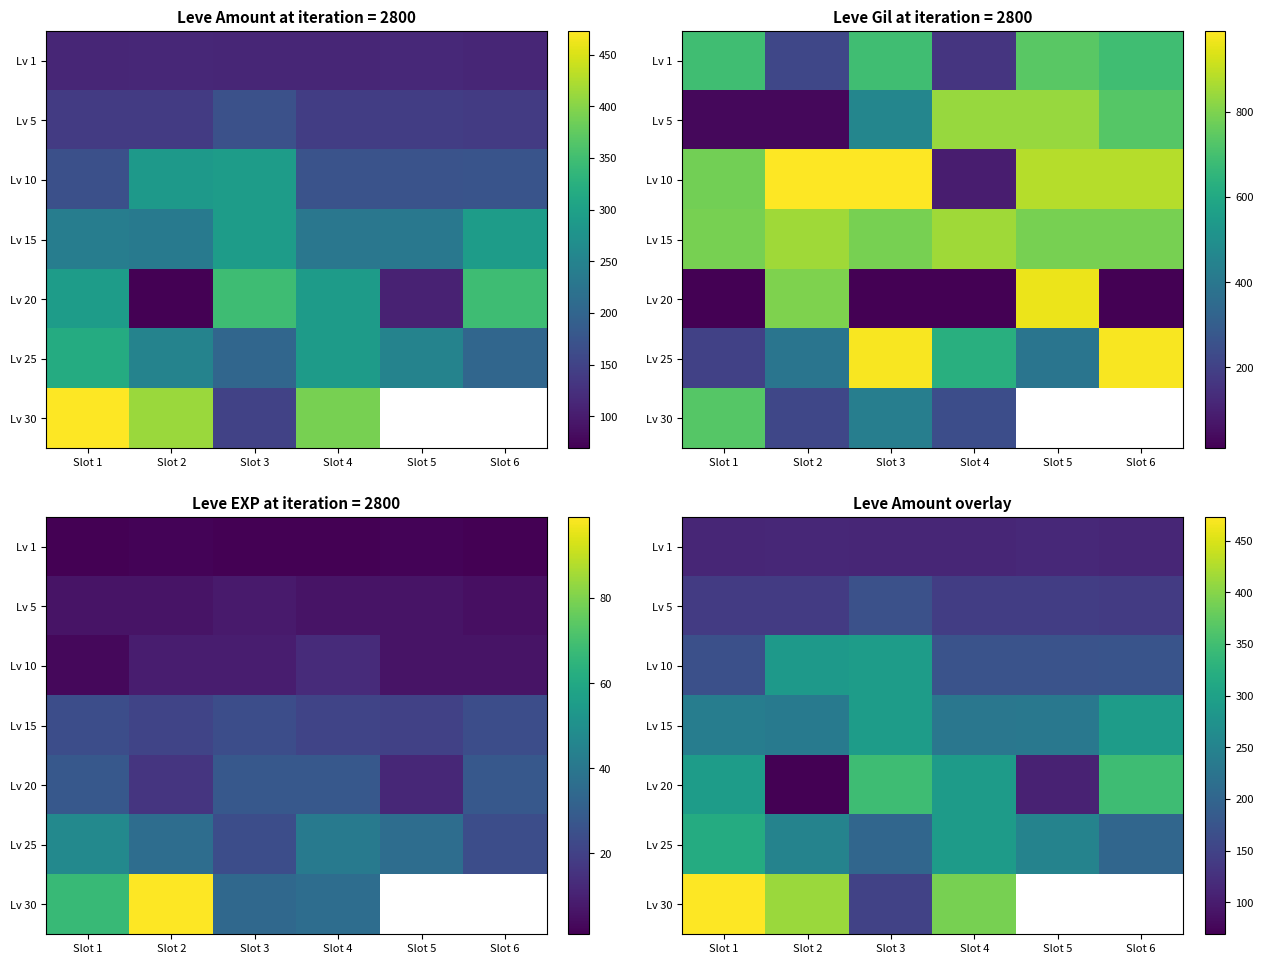

The Lv 20 series shows 348.0 at Slot 3. True or false?

True